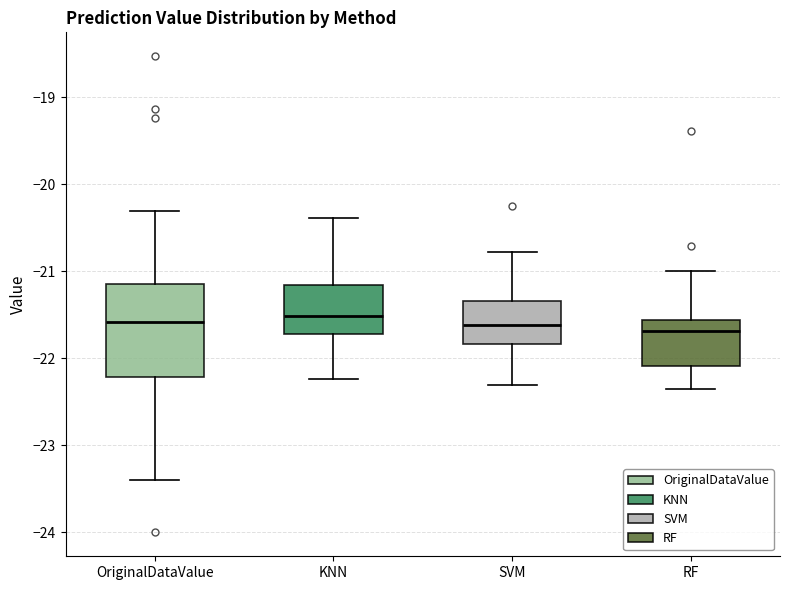

Where is the lower edge of the box for RF on the y-axis? The values are not printed on the chart, so give them approximately, as read against the axis.

-22.1